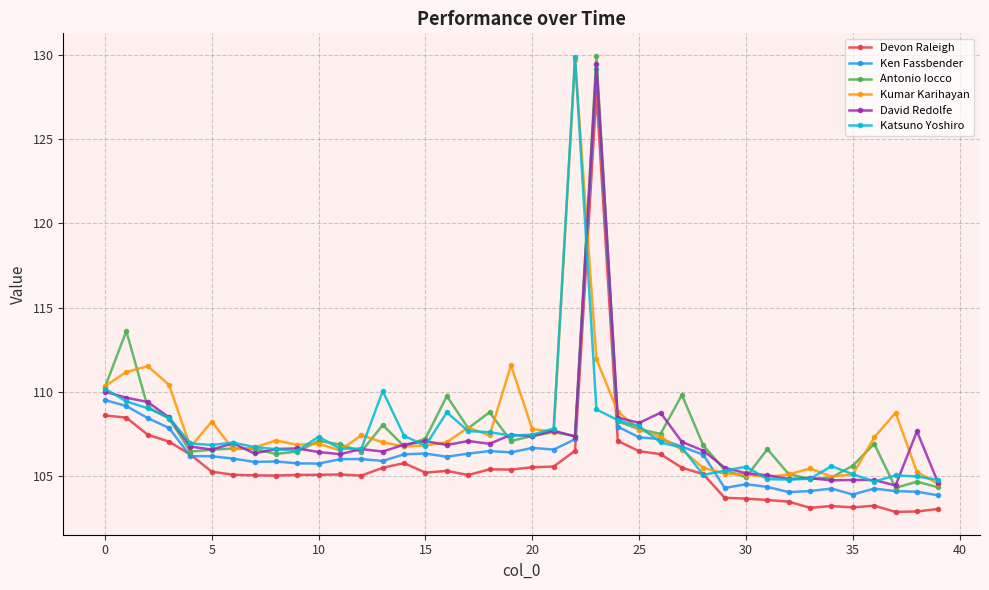

What is the smallest value displayed?

102.9